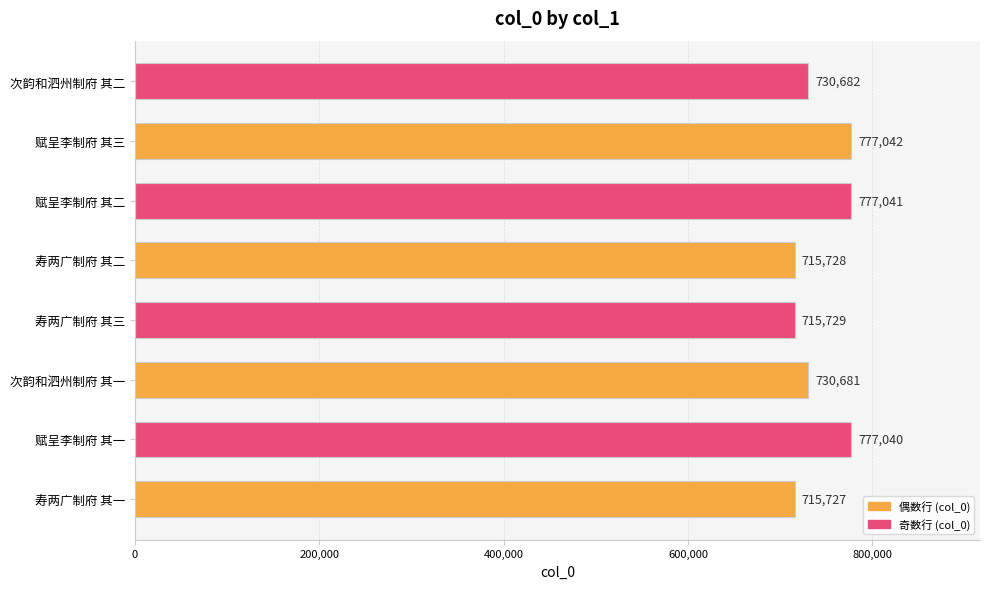

Which category has the highest value across all series?

赋呈李制府 其三